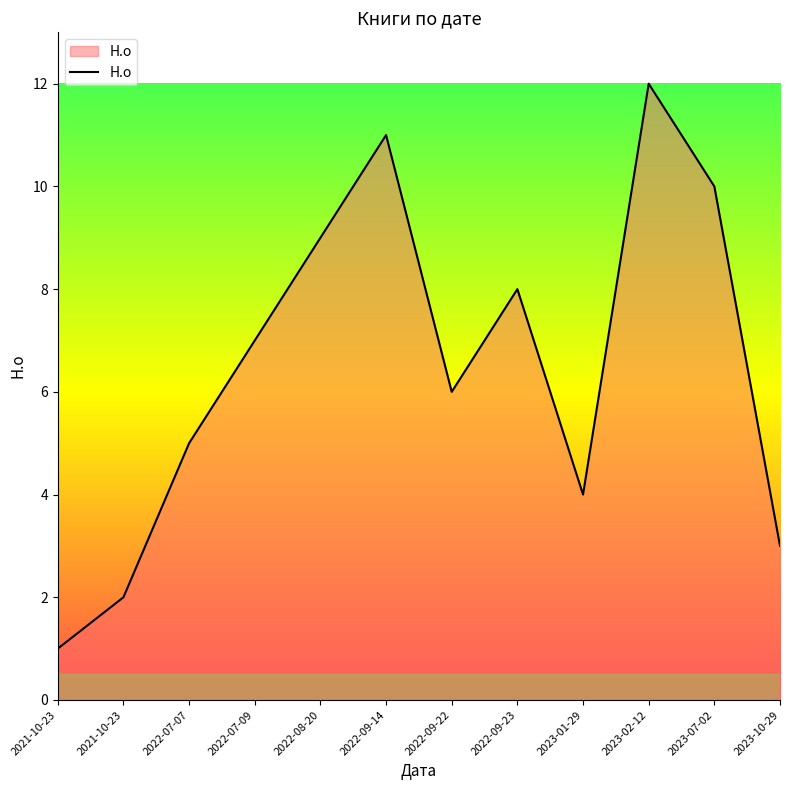

What is the average value?

6